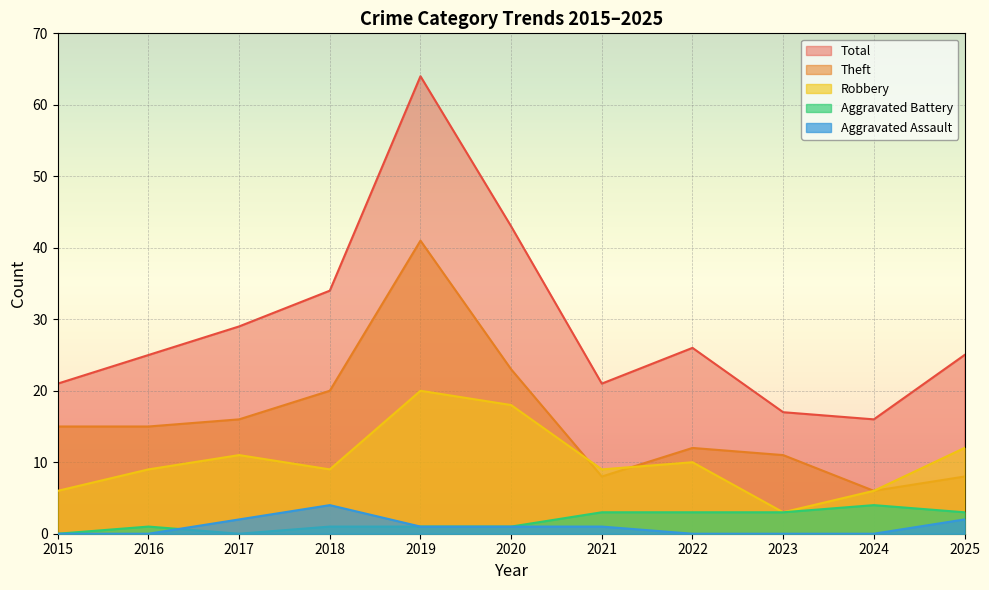

How many values in the Robbery series are below 9?

3